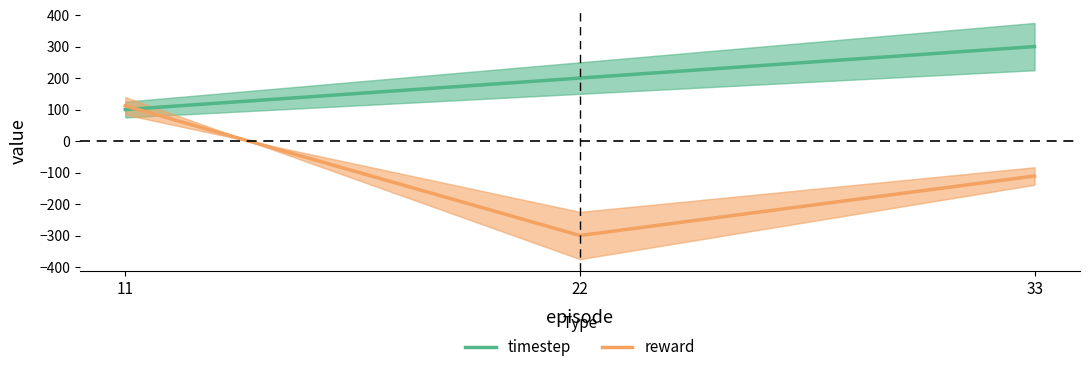

What is the difference between the highest and lowest values at 33?

411.1